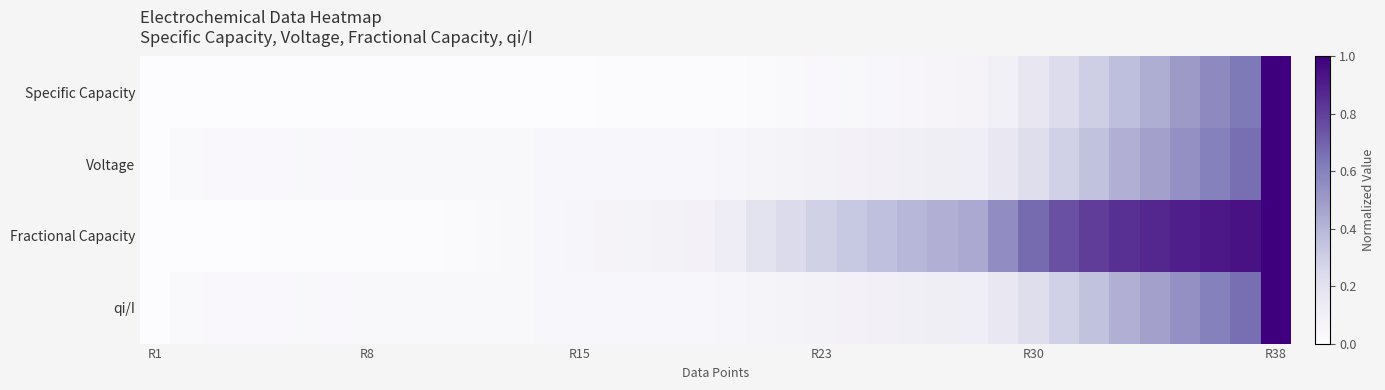

Count the number of data series in this chart.

4